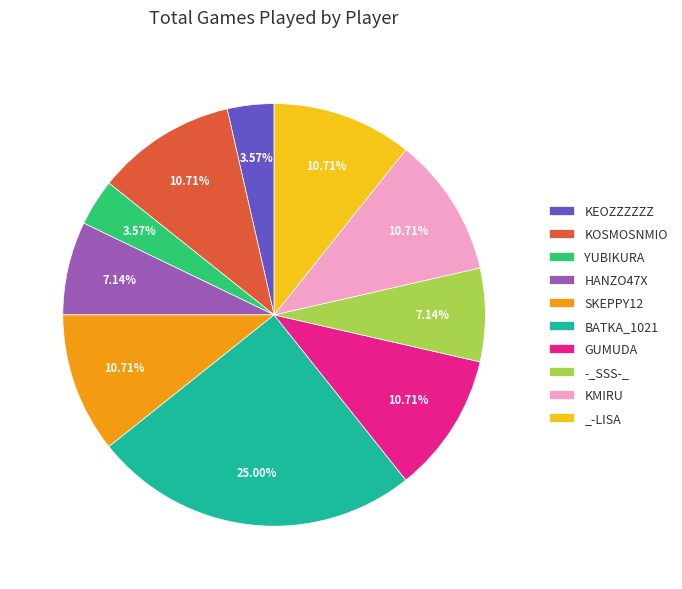

Does _-LISA account for over 50% of the chart?

No